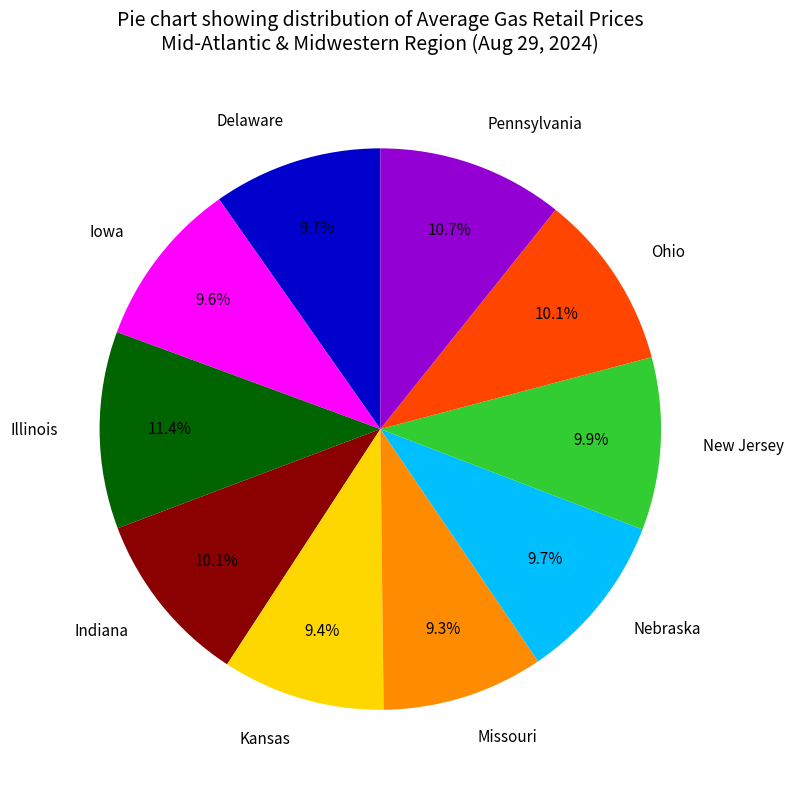

What is the largest slice in the pie chart?

Illinois